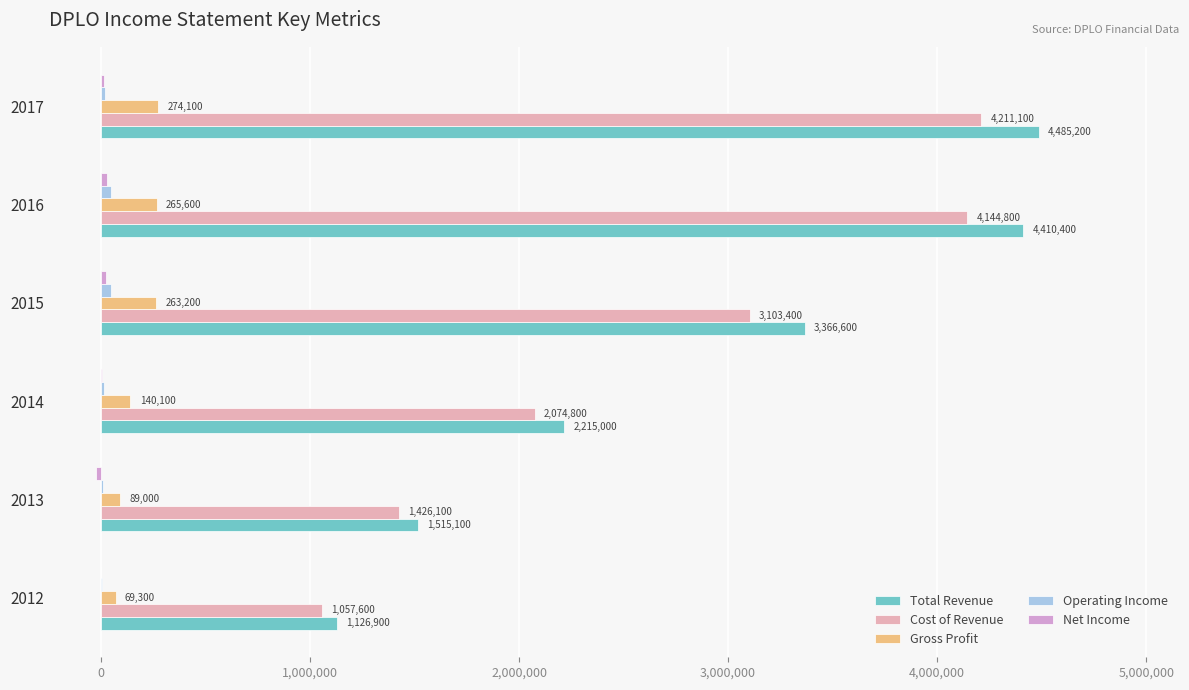

Which series has the largest total across all categories?

Total Revenue